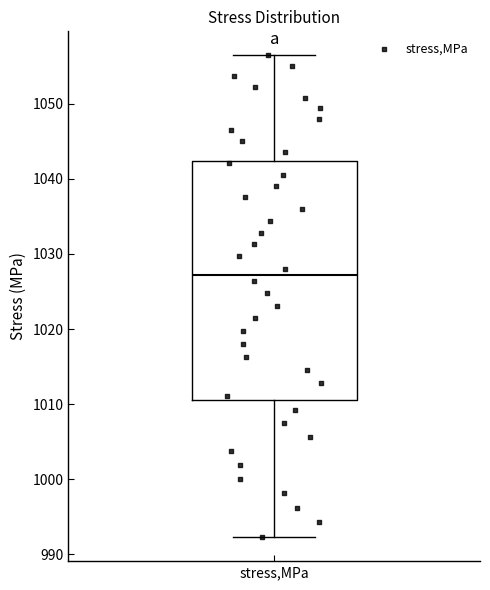

Read this box plot against the y-axis: the position of the median line, the range covered by the box, and the ends of both whiskers. The values are not printed on the chart, so give them approximately, as read against the axis.

median 1027, box 1011 to 1042, whiskers 992 to 1056